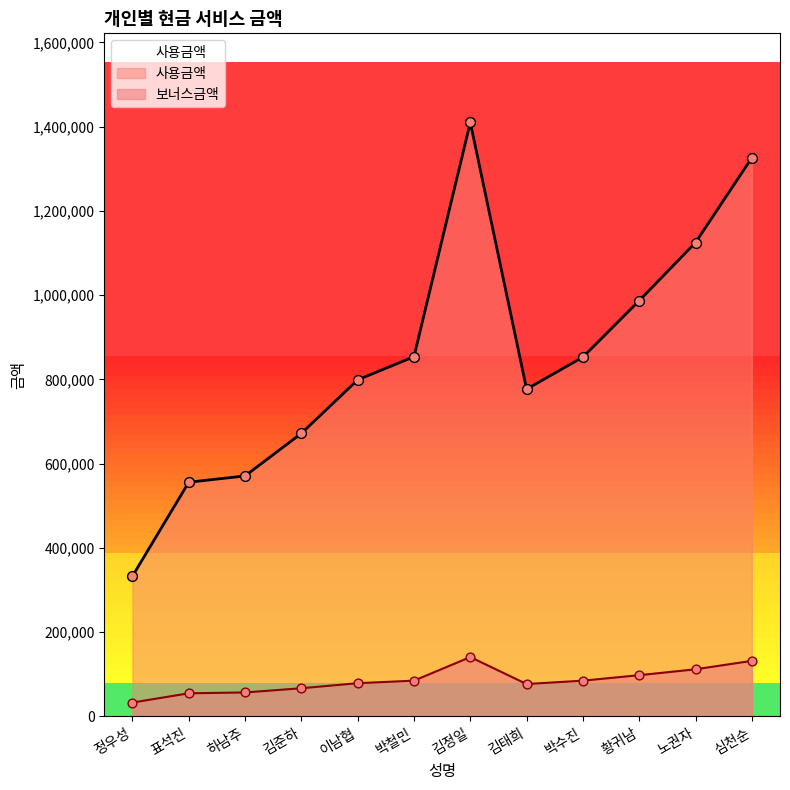

What is the total value across all series at 표석진?

611000